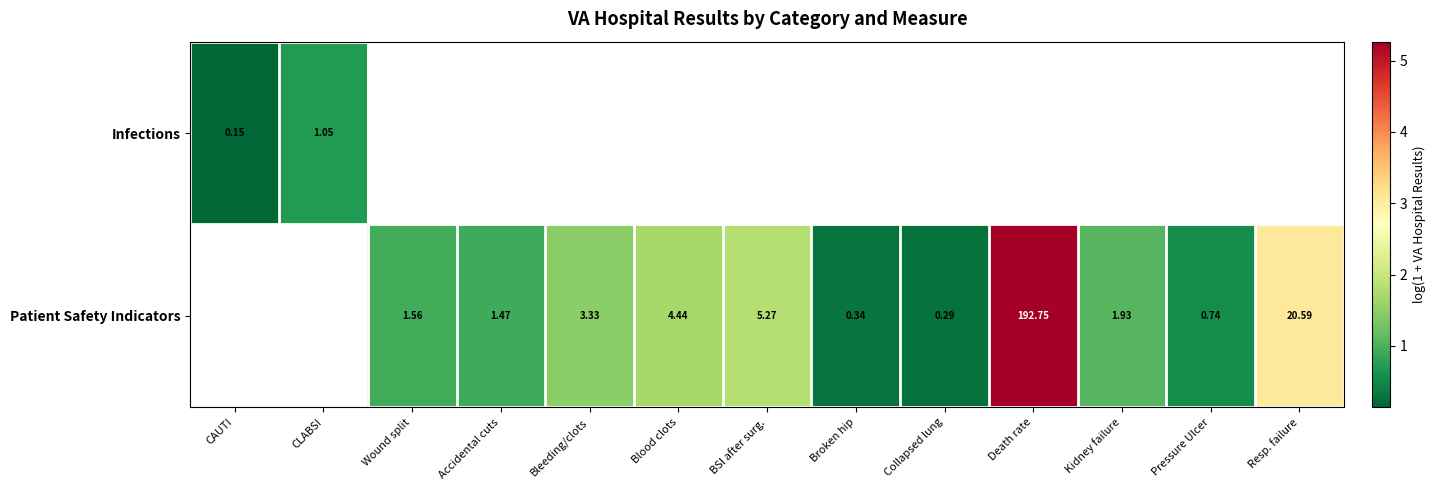

At which label is Infections closest to 0?

CAUTI